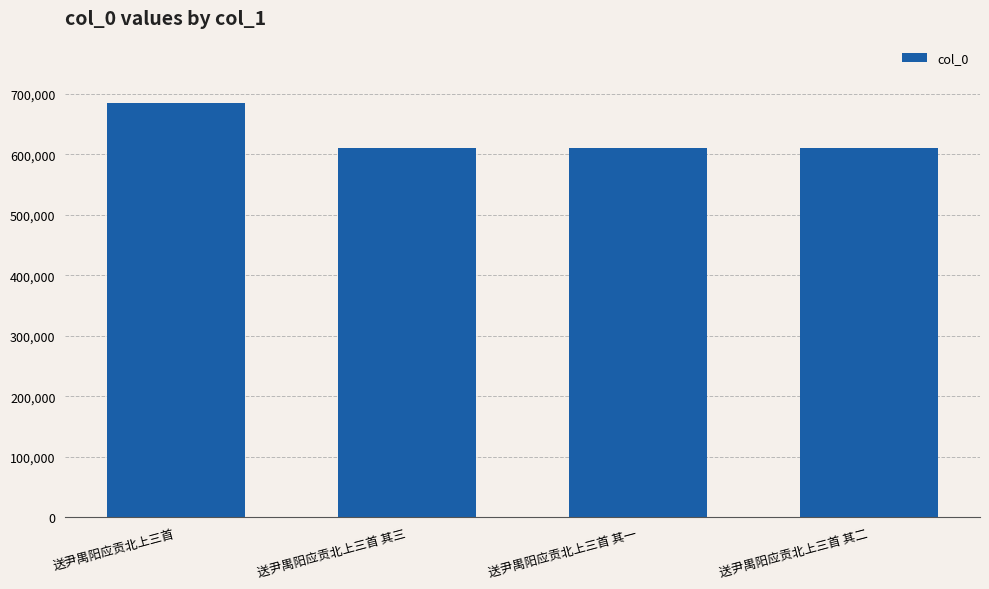

True or false: the data shows 611500 at 送尹禺阳应贡北上三首 其二.

True